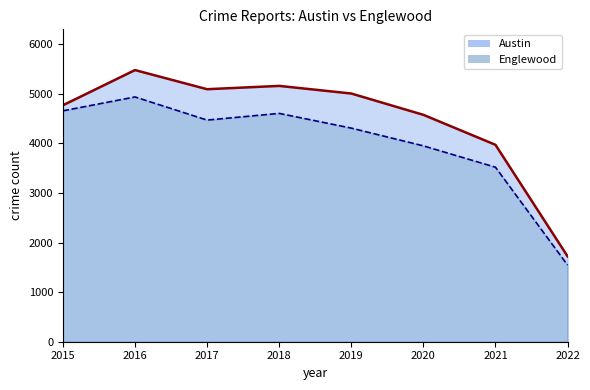

What is the sum of the Austin values at 2019 and 2020?

9586